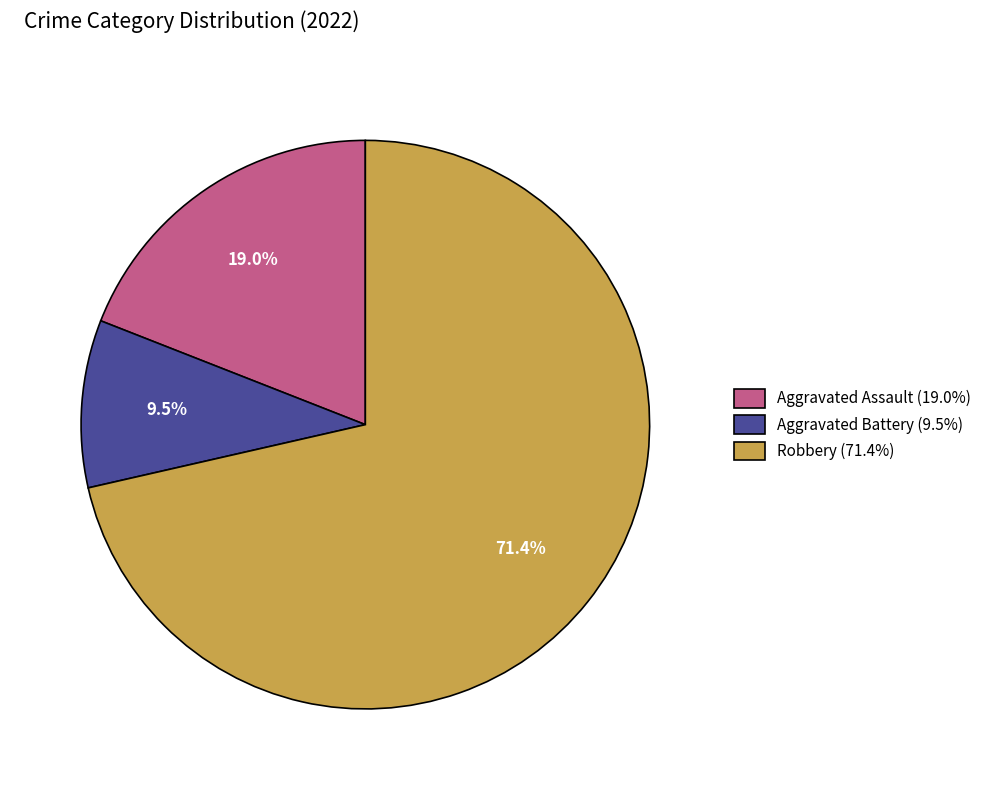

Is there a majority slice in this chart?

Yes